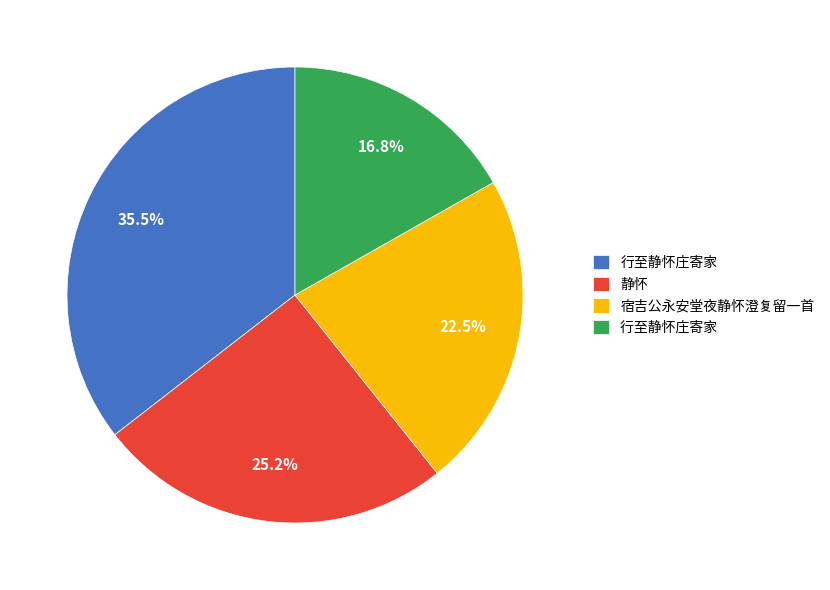

To the nearest percent, what is the difference between the largest and smallest slice percentages?

19%